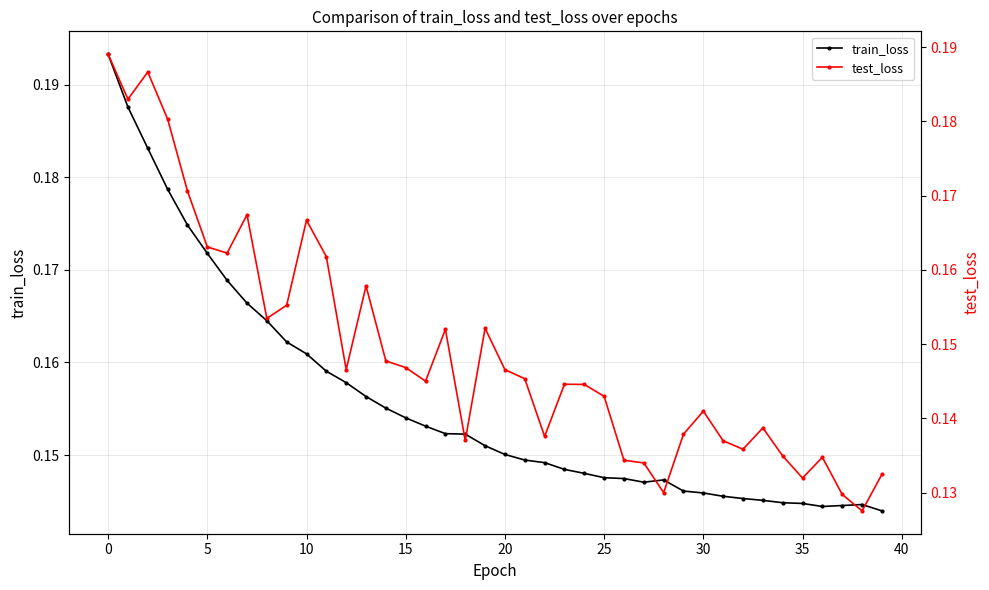

True or false: test_loss has more than 2 interior local peaks.

True